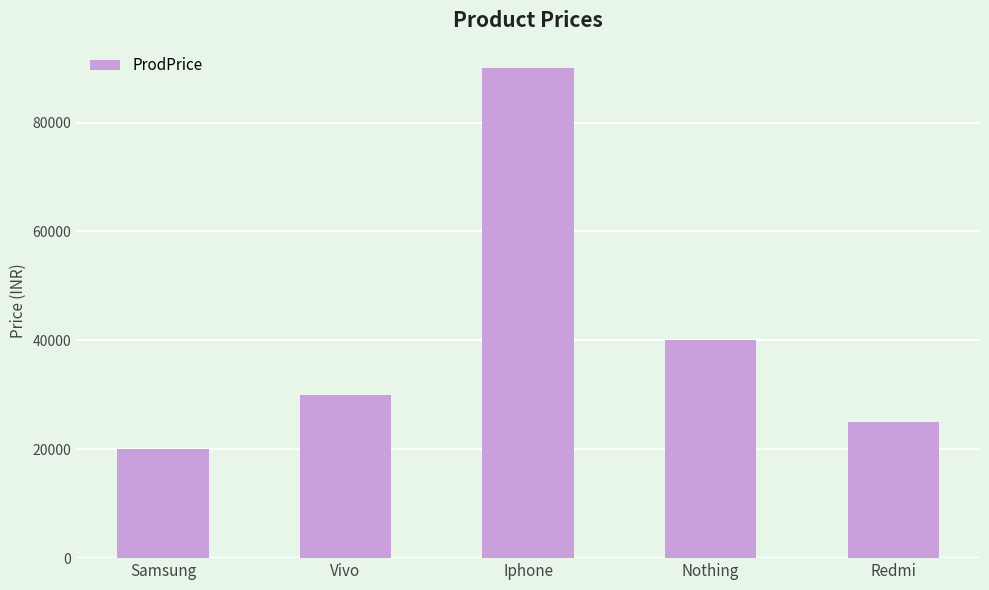

What is the smallest value displayed?

20000